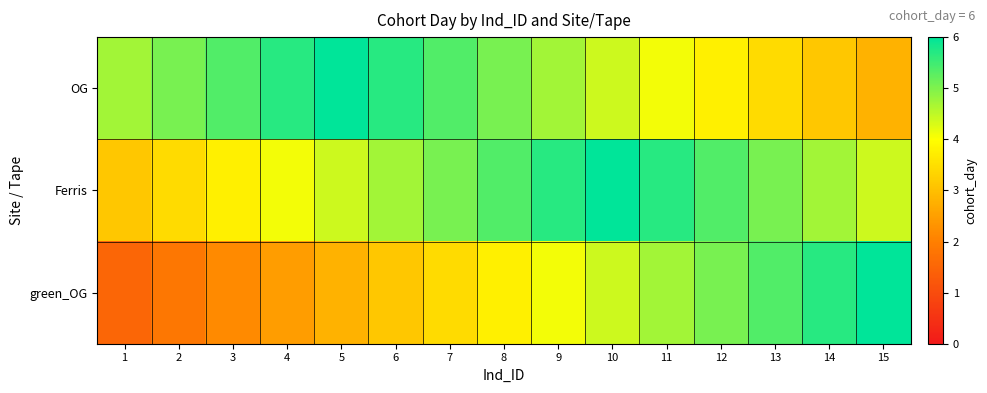

At 15, list the series in order from largest to smallest.

green_OG, Ferris, OG